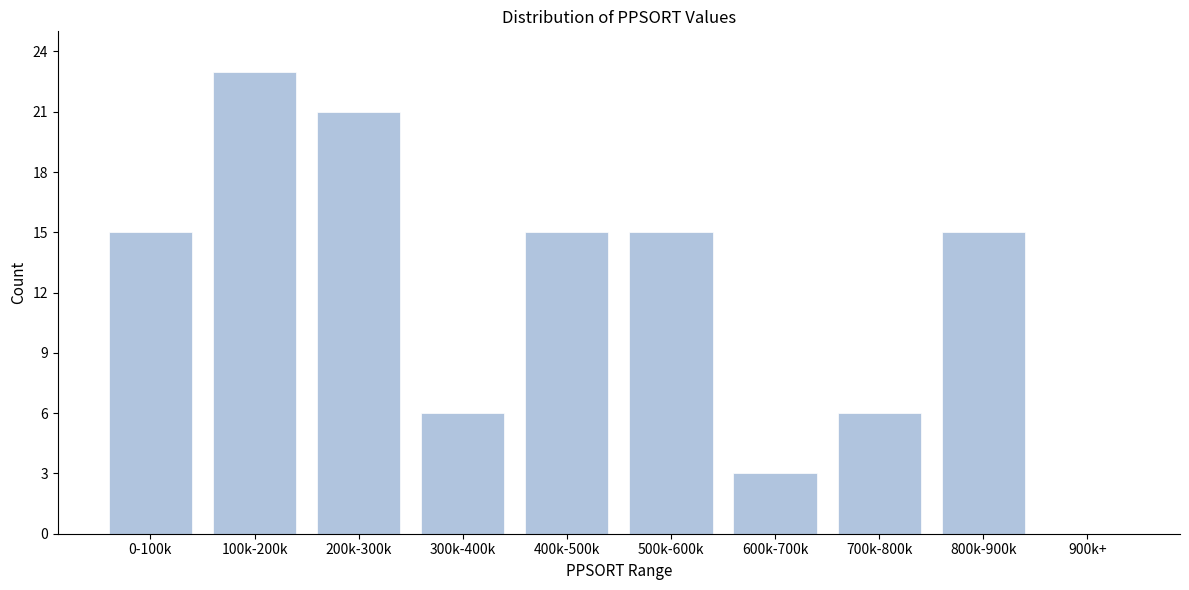

Reading left to right, extract all data points from this chart.

0-100k=15	100k-200k=23	200k-300k=21	300k-400k=6	400k-500k=15	500k-600k=15	600k-700k=3	700k-800k=6	800k-900k=15	900k+=0